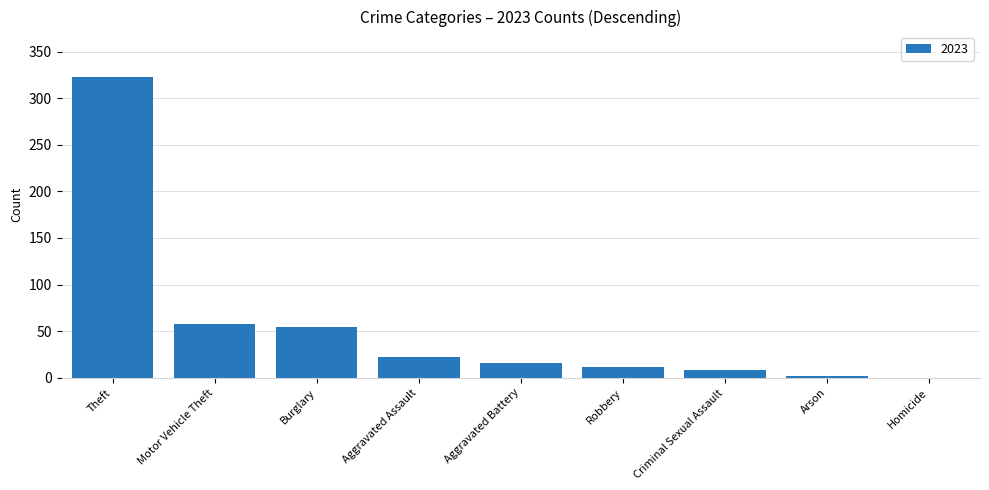

Reading left to right, what are all the values shown in this chart?

Theft=323	Motor Vehicle Theft=58	Burglary=54	Aggravated Assault=22	Aggravated Battery=16	Robbery=12	Criminal Sexual Assault=8	Arson=2	Homicide=0